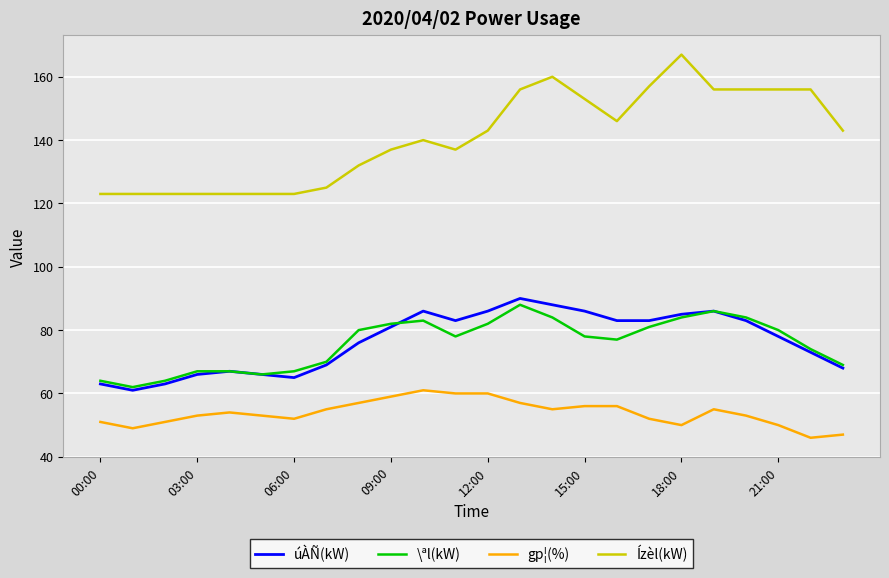

Which series has the largest range (max minus min)?

Ízèl(kW)